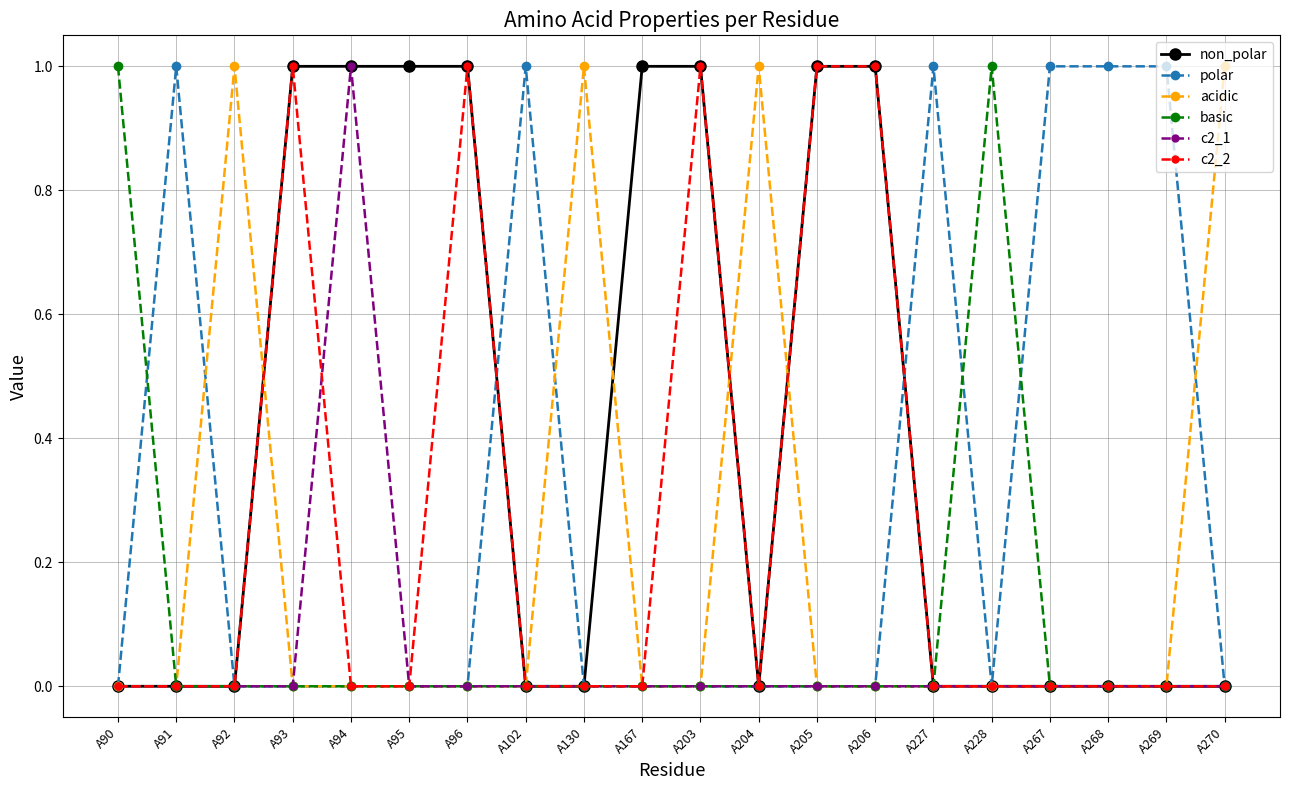

Where is the first local maximum for polar?

A91